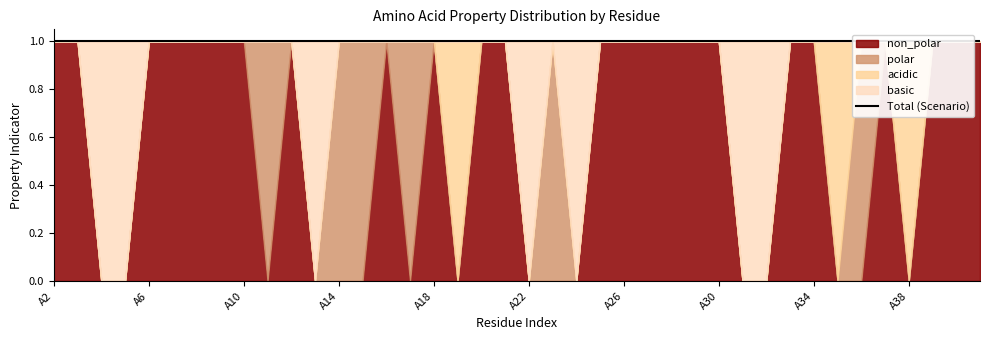

At which category is the sum across all series the highest?

A2